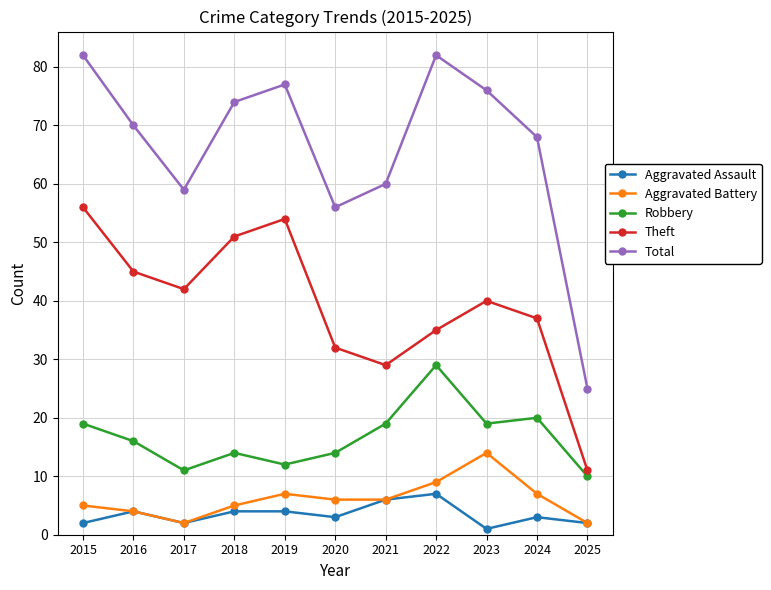

List the series in order of their peak value, highest first.

Total, Theft, Robbery, Aggravated Battery, Aggravated Assault